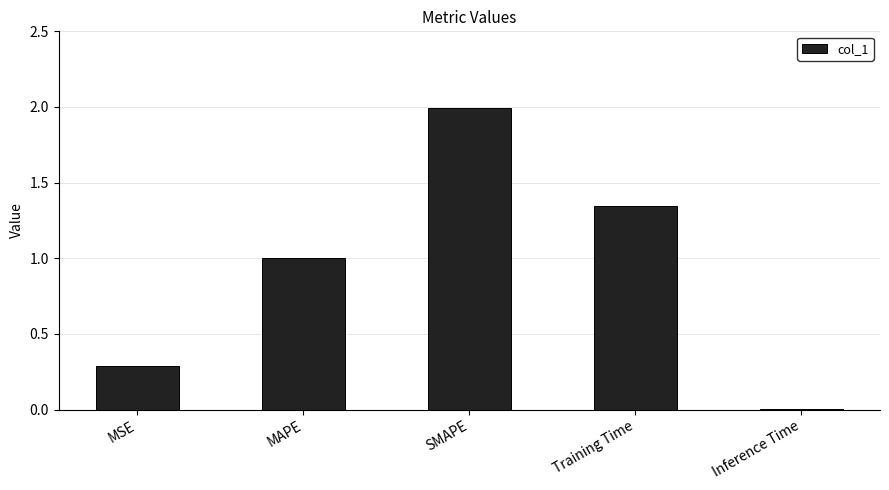

The chart shows a value of 1.0 at MAPE. True or false?

True